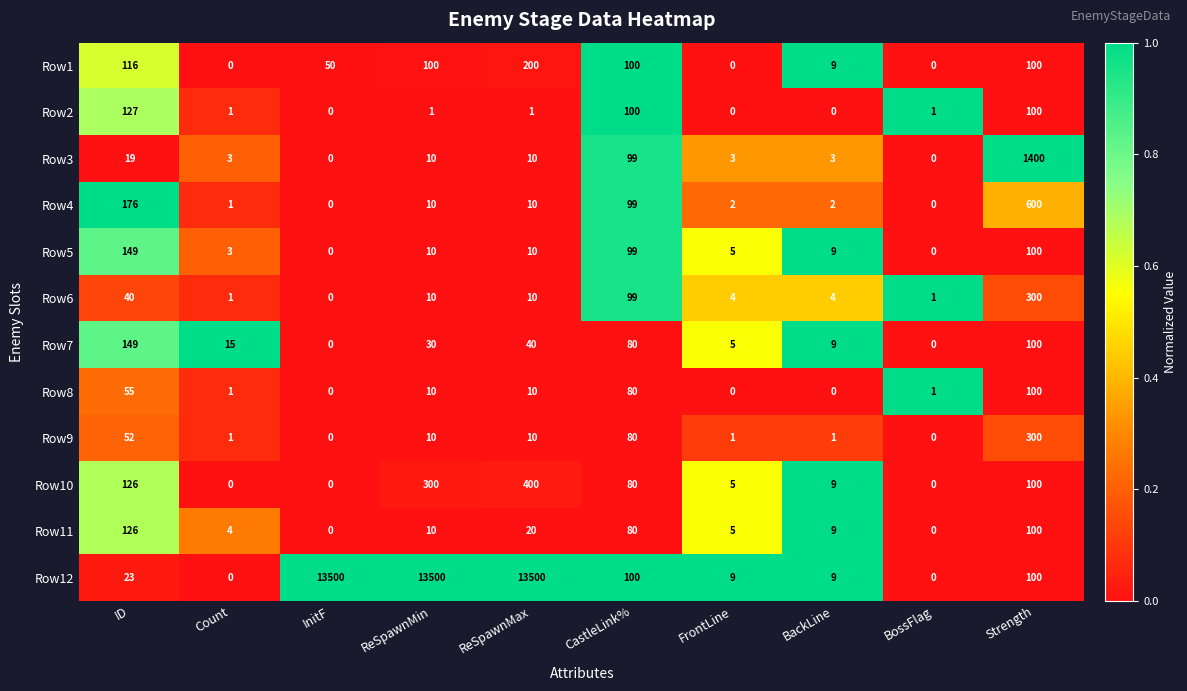

Which series has the largest total across all categories?

Row12